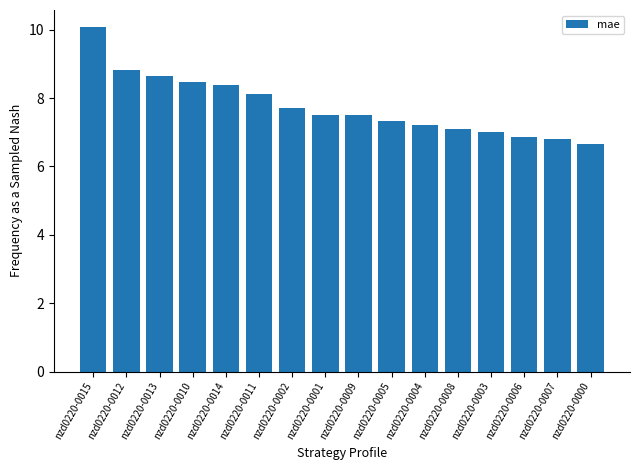

What is the minimum value shown in the chart?

6.7